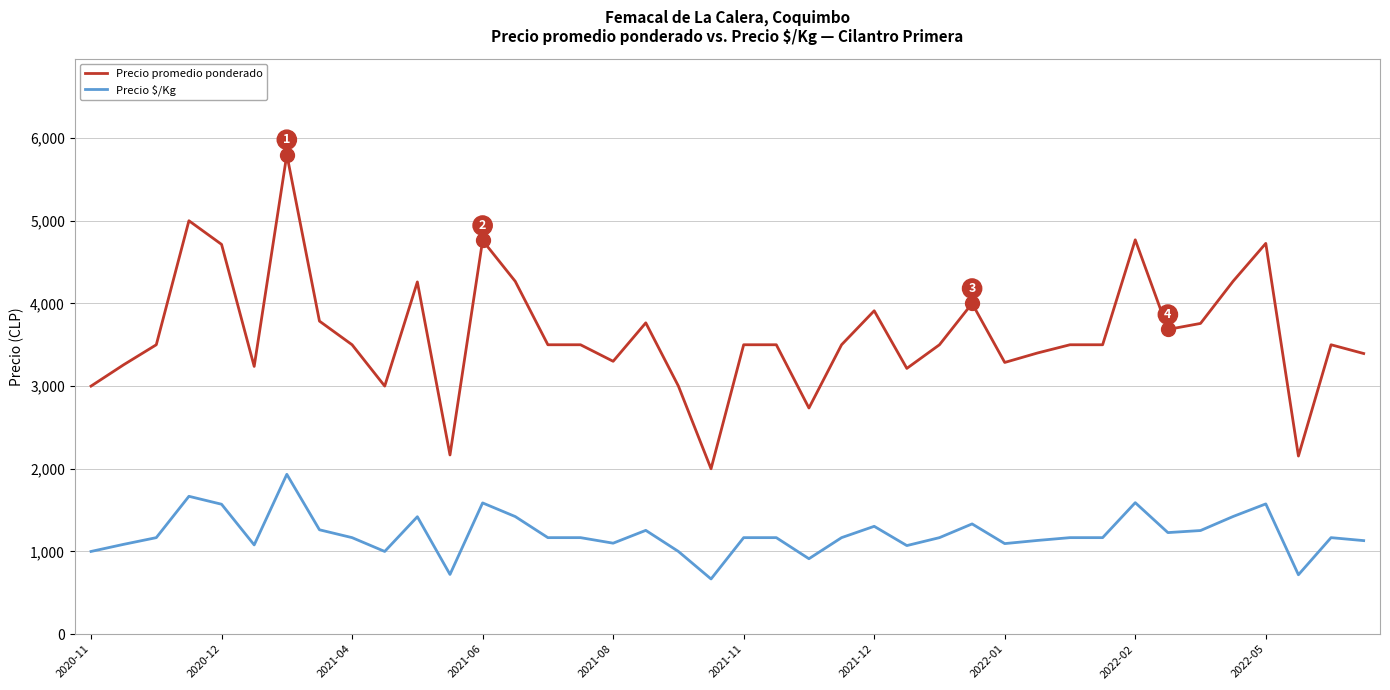

Which series has the widest spread of values?

Precio promedio ponderado